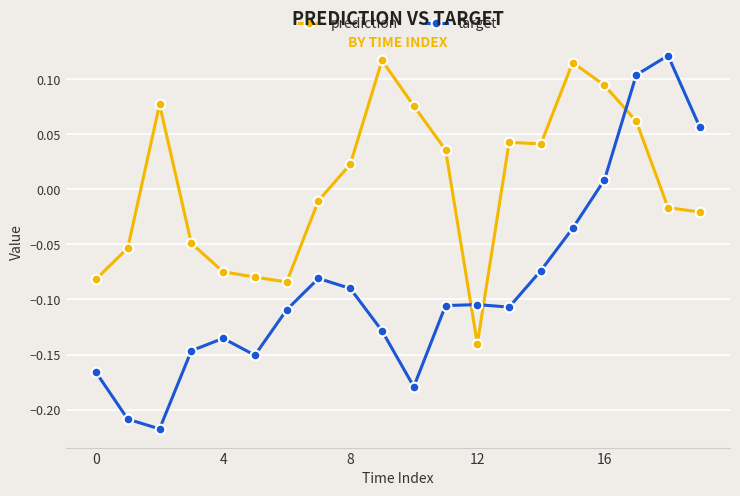

Rank the series by their average value, from highest to lowest.

prediction, target